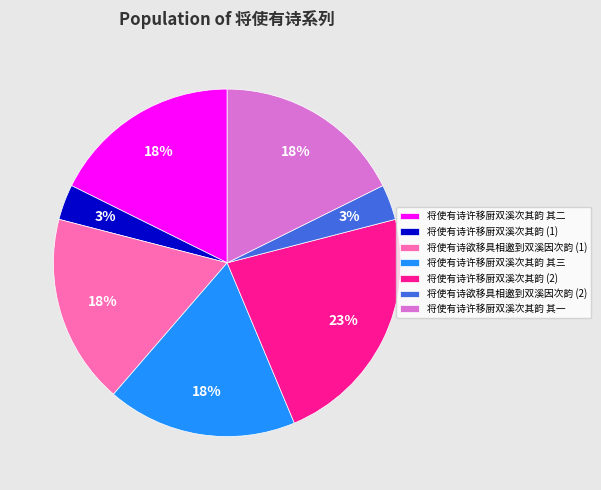

How many slices are in this pie chart?

7